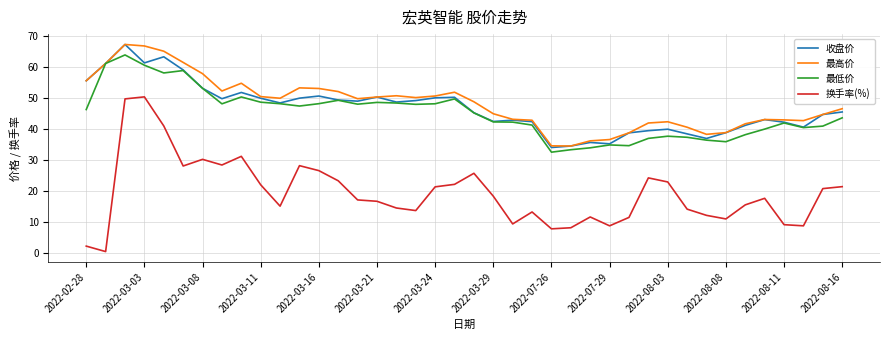

What is the lowest value of the 收盘价 series?

34.1